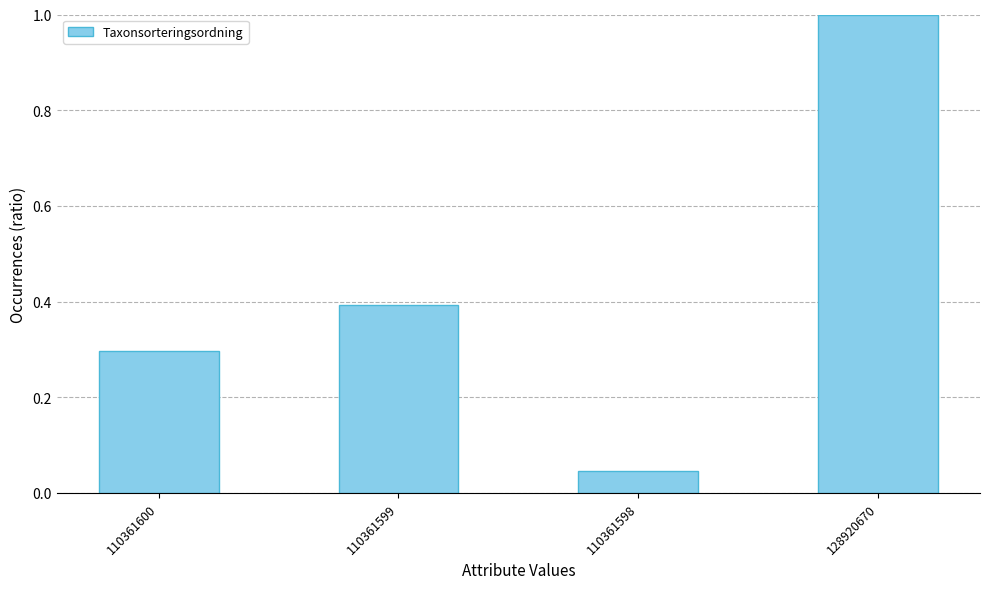

What is the sum of all values?

1.7